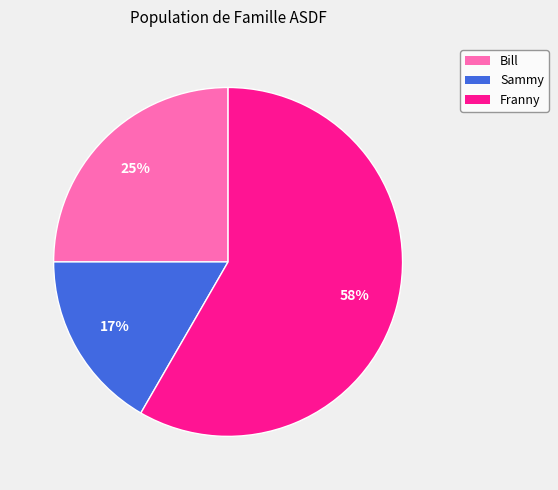

To the nearest percent, what percentage of the pie is Bill?

25%